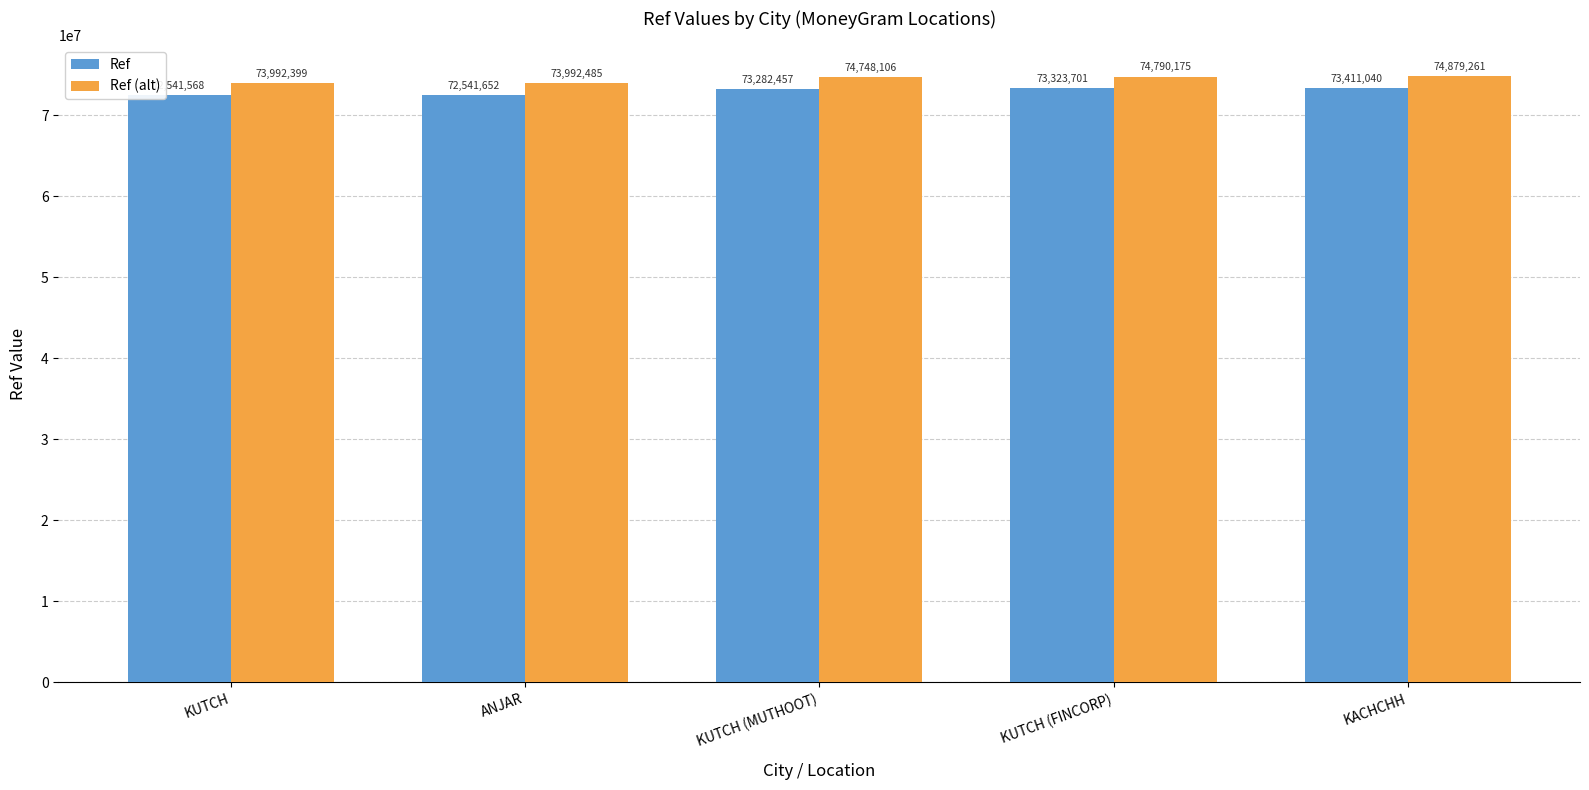

The value of Ref (alt) at KACHCHH is 74879260.8. True or false?

True